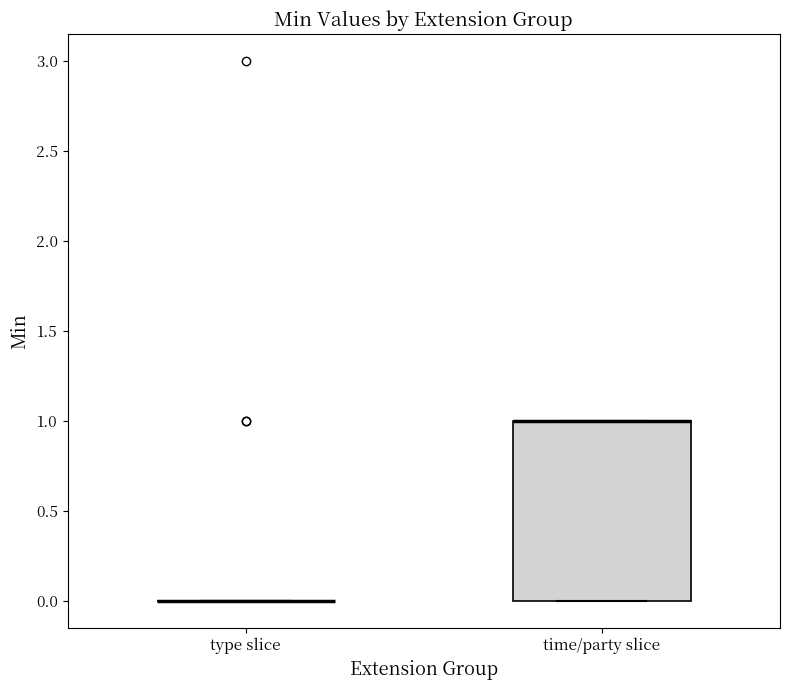

Comparing the boxes themselves (not the whiskers), which one is the tallest?

time/party slice